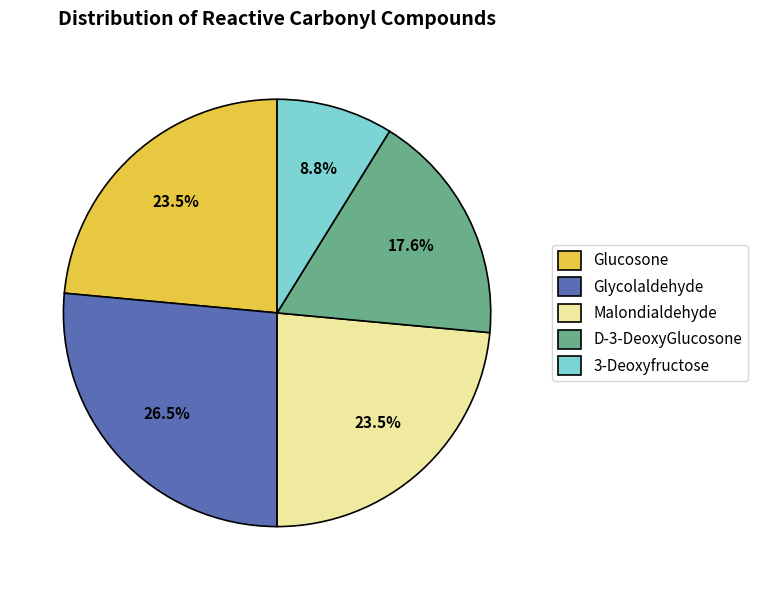

Does 3-Deoxyfructose account for over 50% of the chart?

No